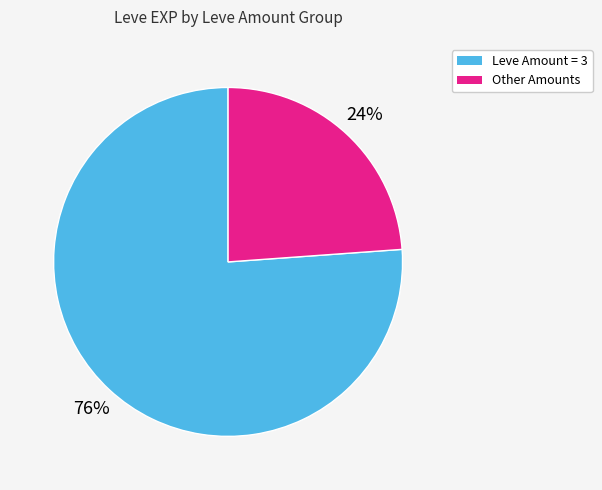

Which slice represents more than half of the pie?

Leve Amount = 3